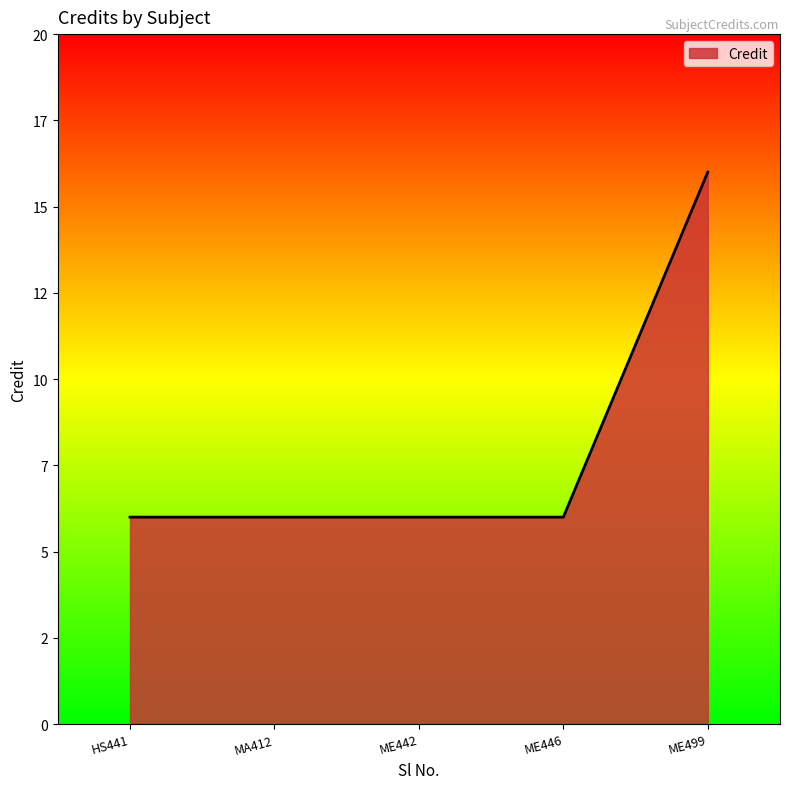

What is the difference between the maximum and minimum values?

10